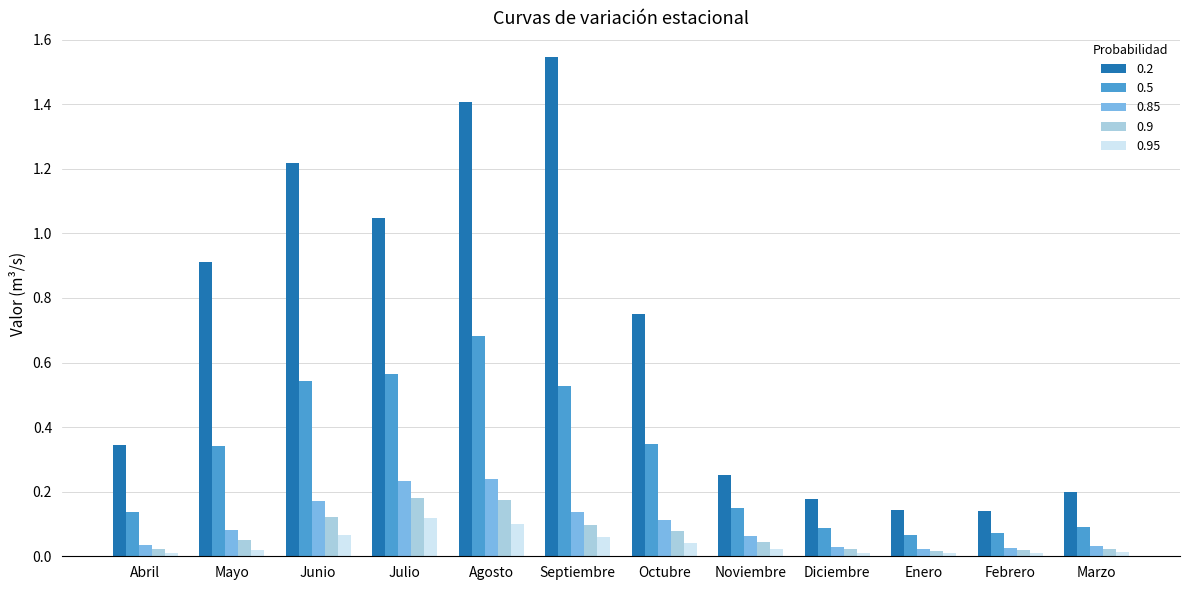

At which category does the chart reach its peak across all series?

Septiembre